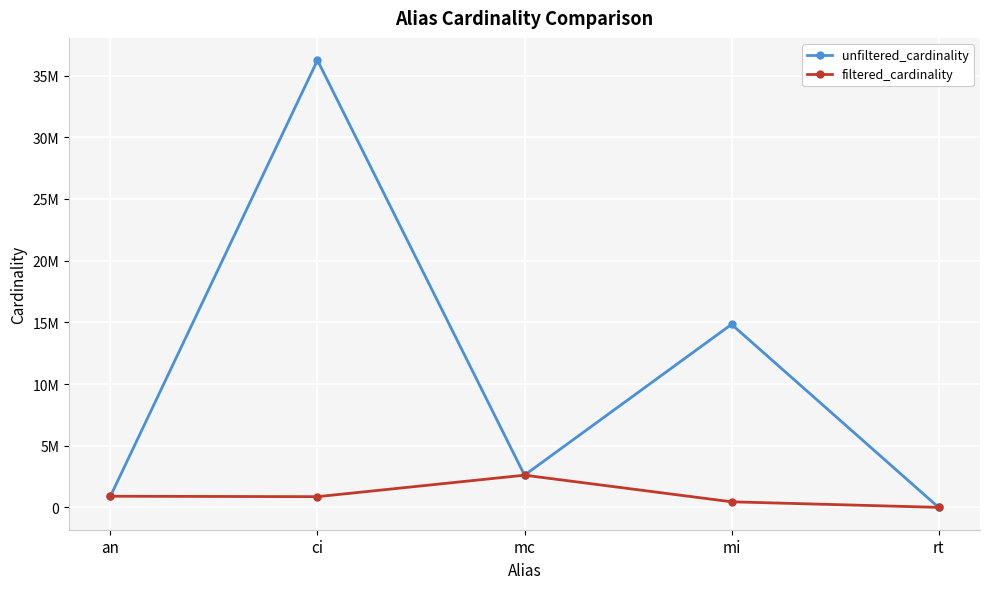

At which category is the sum across all series the highest?

ci